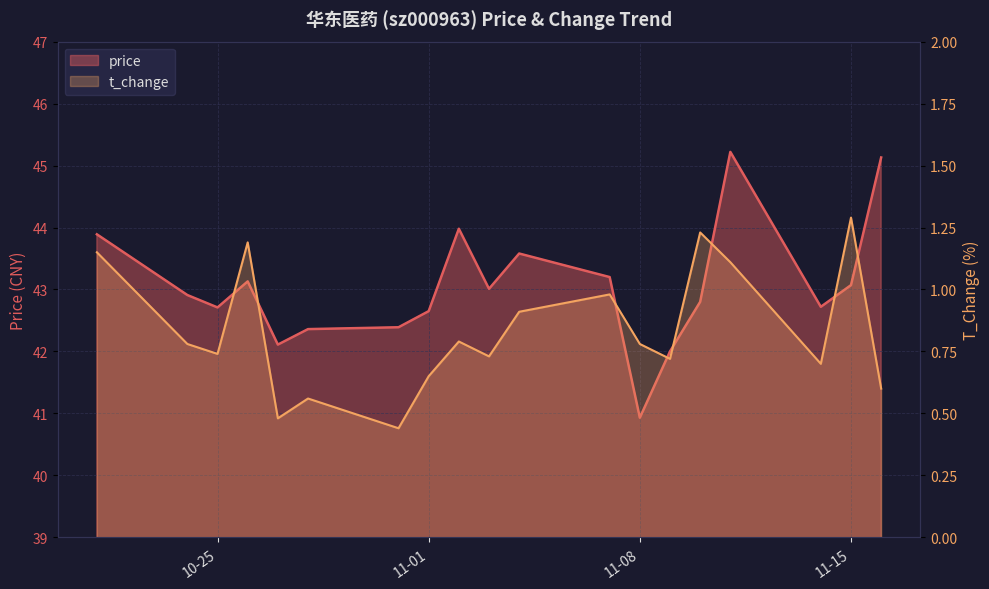

At which category is the sum across all series the highest?

2022-11-11